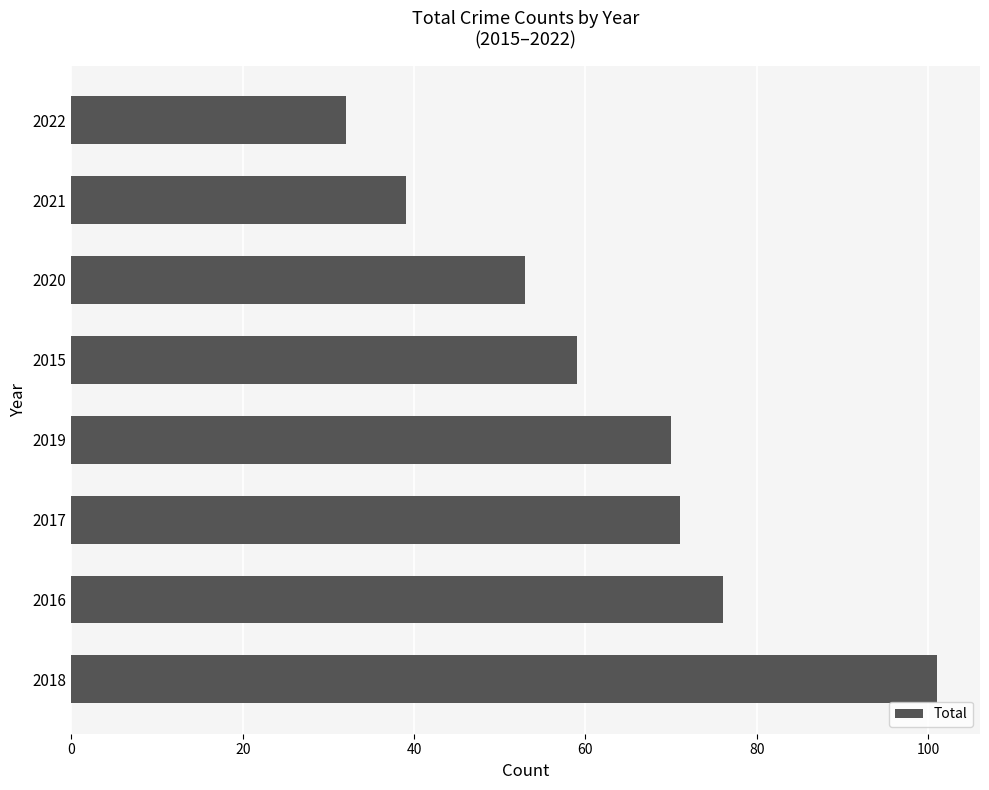

Which label corresponds to the smallest value in the chart?

2022